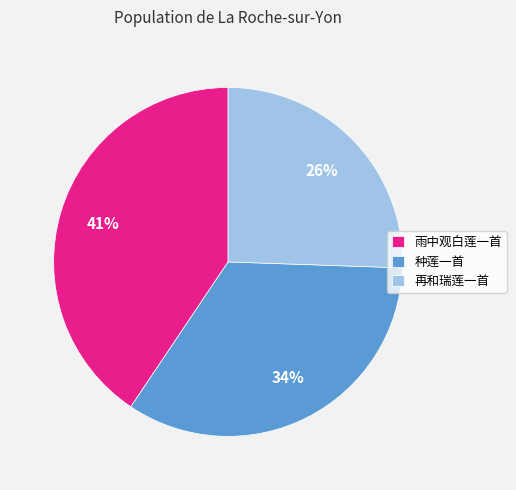

Is there any slice that represents more than half of the pie?

No